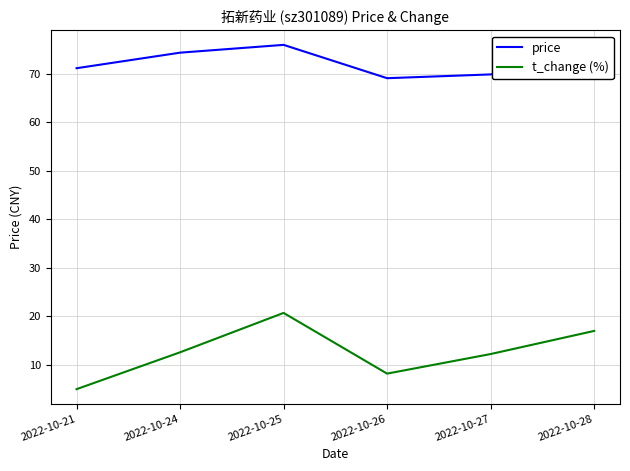

What is the minimum value shown in the chart?

4.9